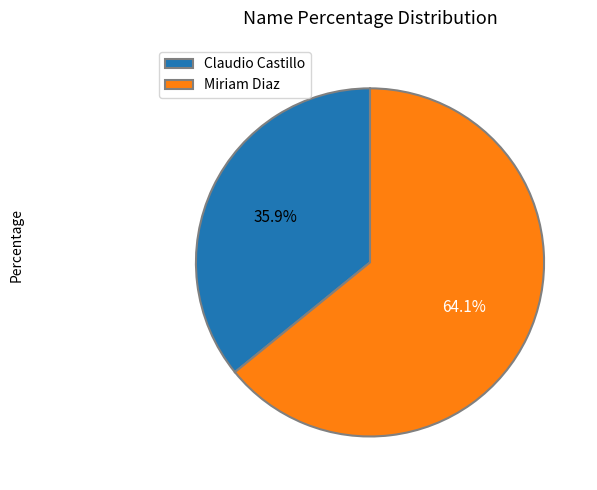

Which slice is the smallest?

Claudio Castillo